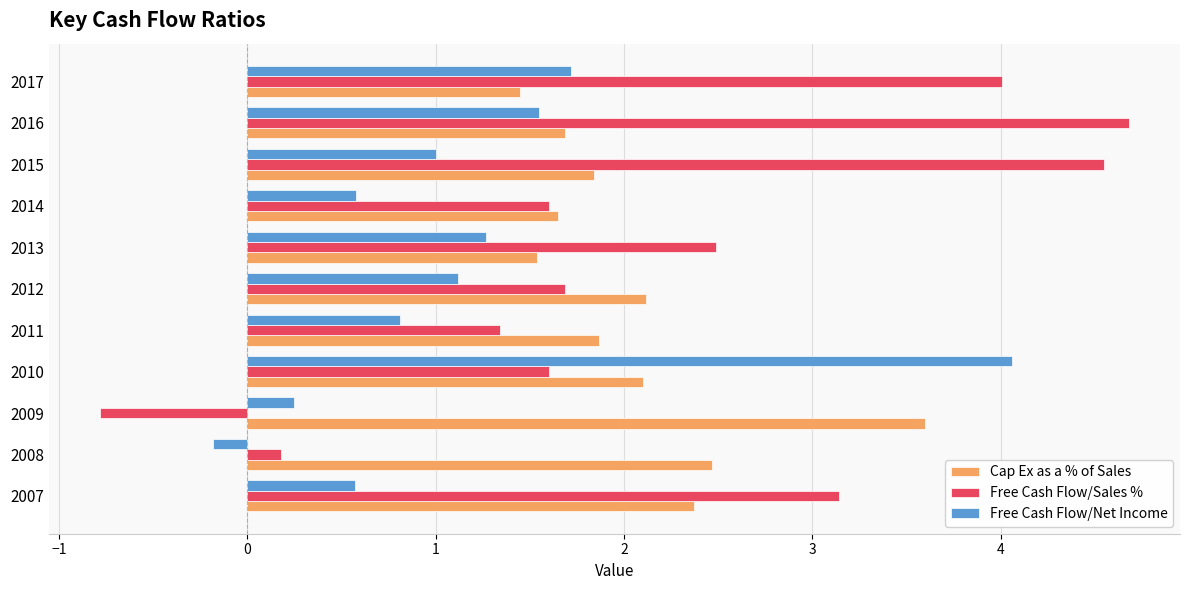

Rank the series by their maximum value, from lowest to highest.

Cap Ex as a % of Sales, Free Cash Flow/Net Income, Free Cash Flow/Sales %